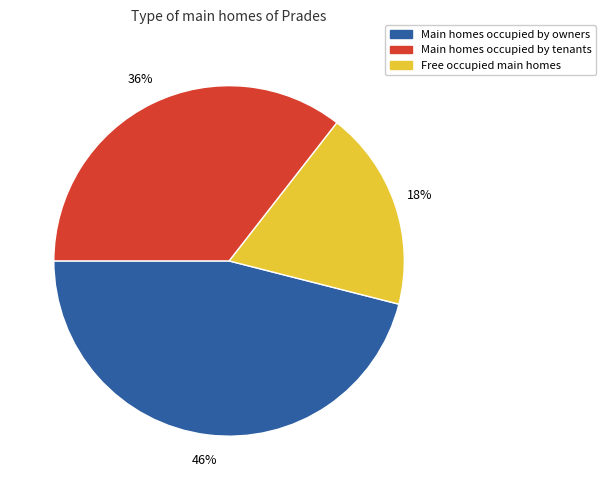

Is there any slice that represents more than half of the pie?

No